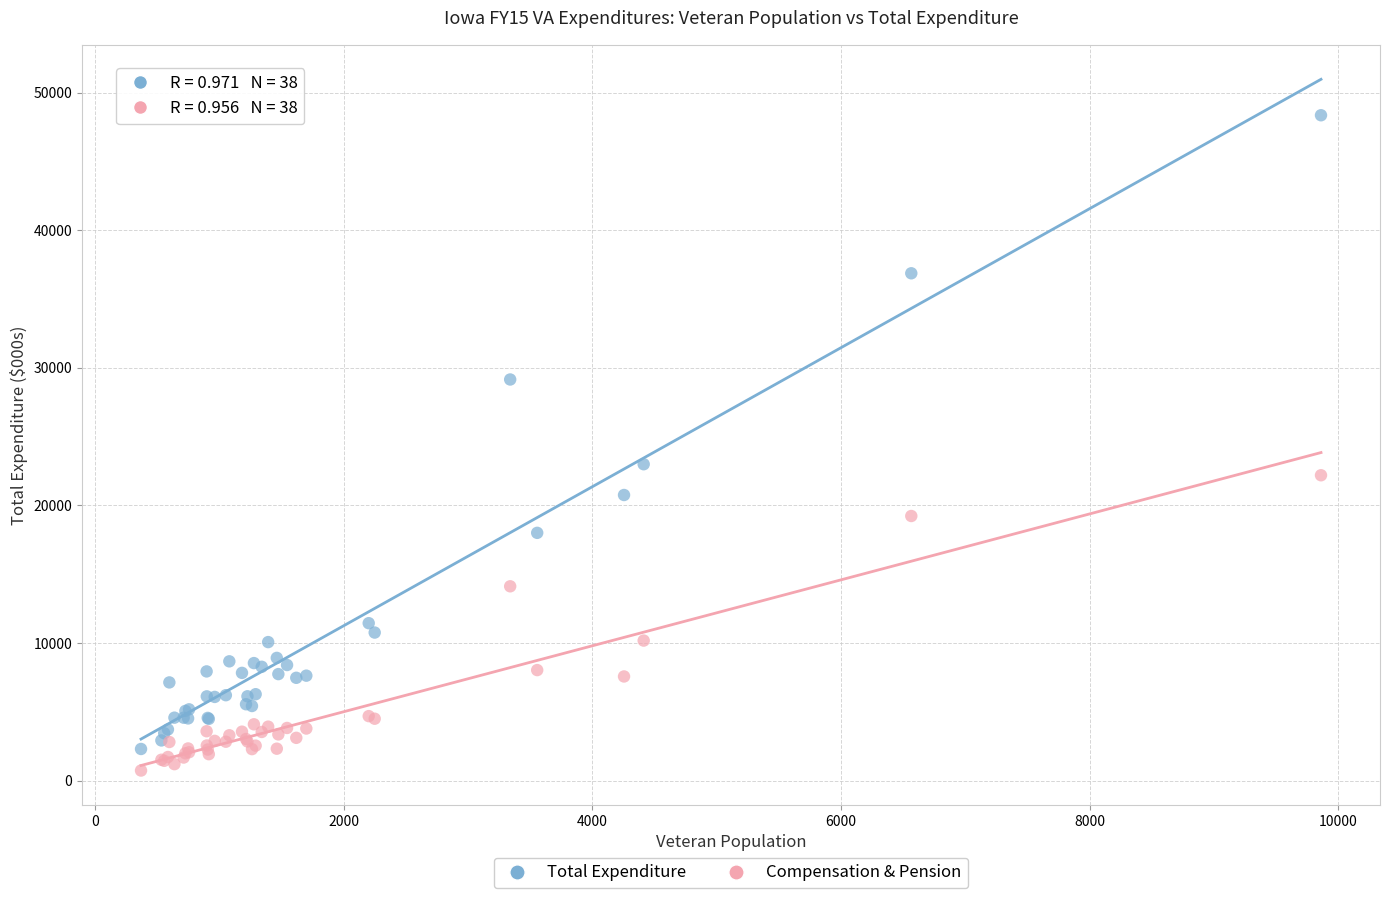

Which series has the widest spread of Y values?

Total Expenditure